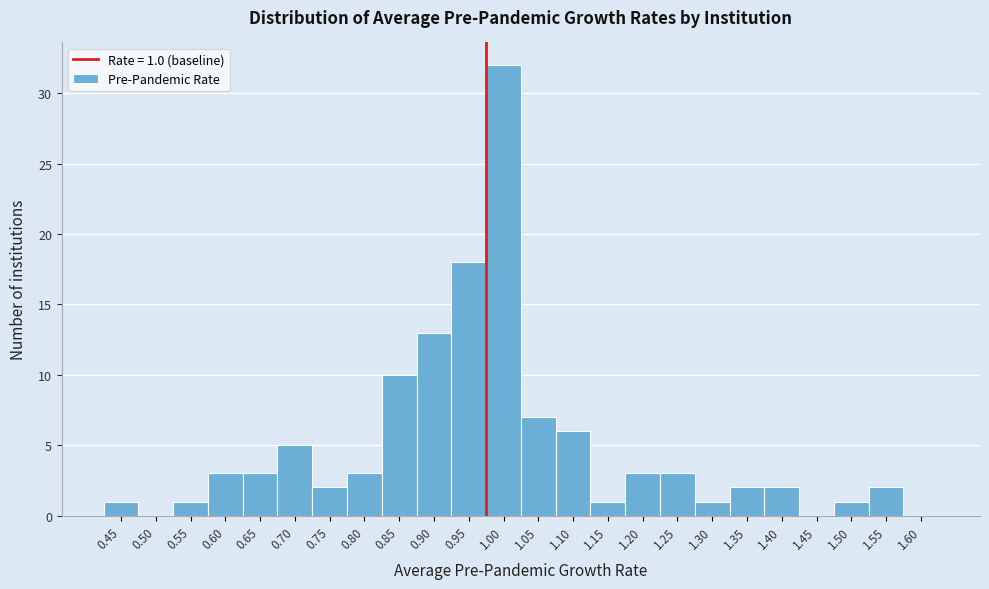

Reading left to right, extract all data points from this chart.

0.45=1	0.50=0	0.55=1	0.60=3	0.65=3	0.70=5	0.75=2	0.80=3	0.85=10	0.90=13	0.95=18	1.00=32	1.05=7	1.10=6	1.15=1	1.20=3	1.25=3	1.30=1	1.35=2	1.40=2	1.45=0	1.50=1	1.55=2	1.60=0